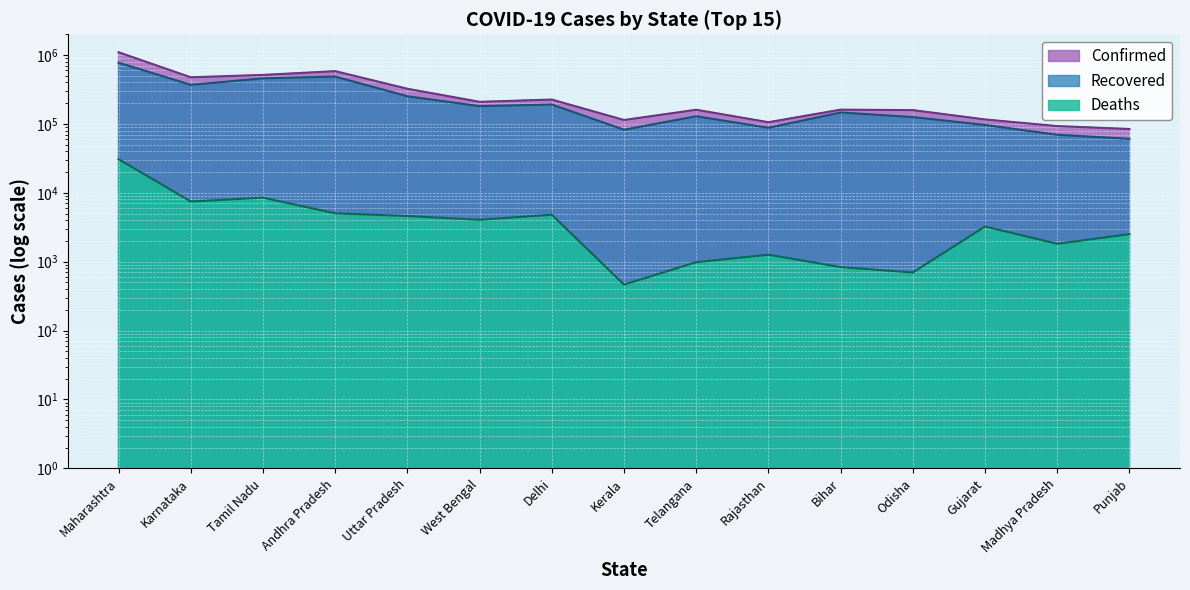

What is the difference between the highest and lowest values at Madhya Pradesh?

91233